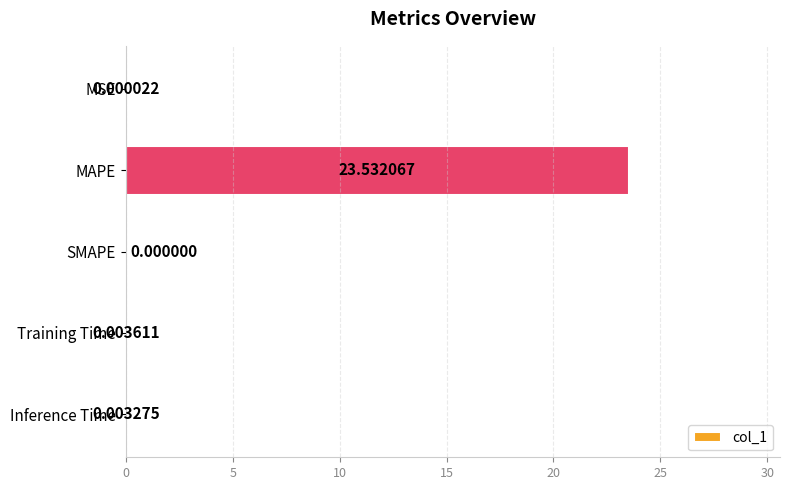

Does the chart contain stacked bars?

No